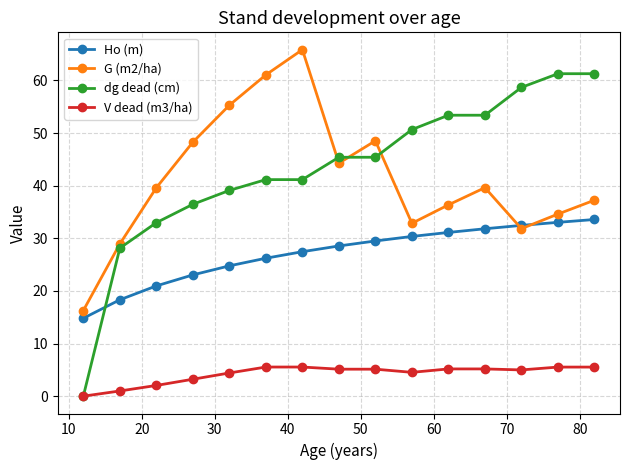

What is the highest value of the G (m2/ha) series?

65.9